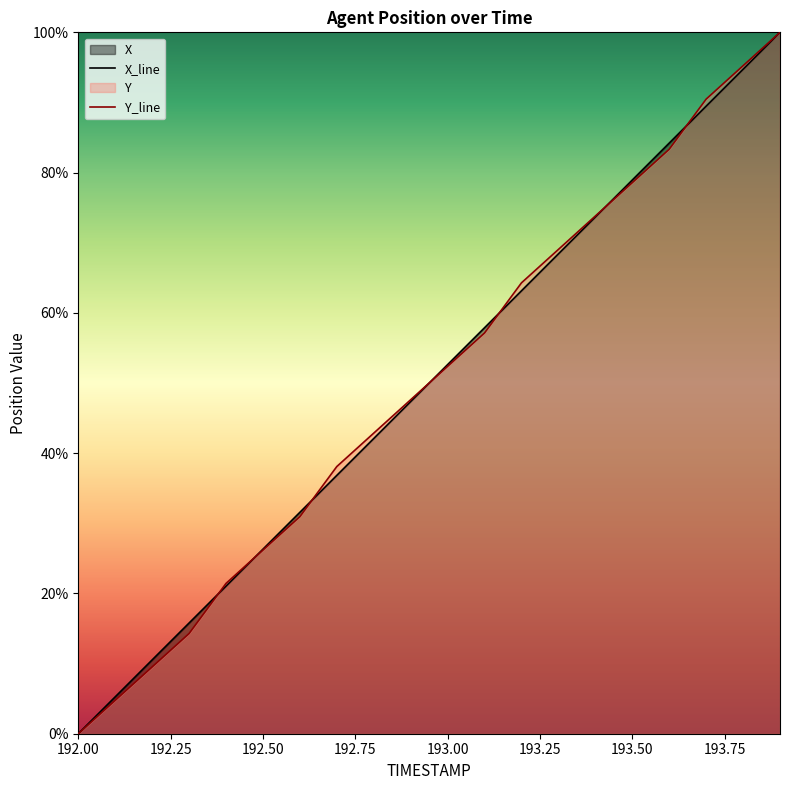

At which label does Y_line reach its minimum?

192.00